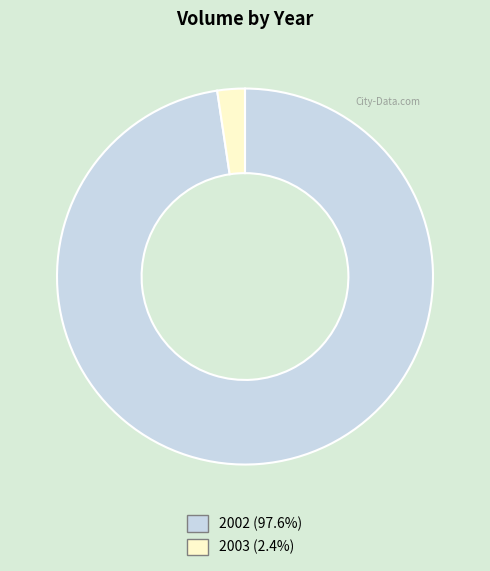

Does any single category account for the majority?

Yes